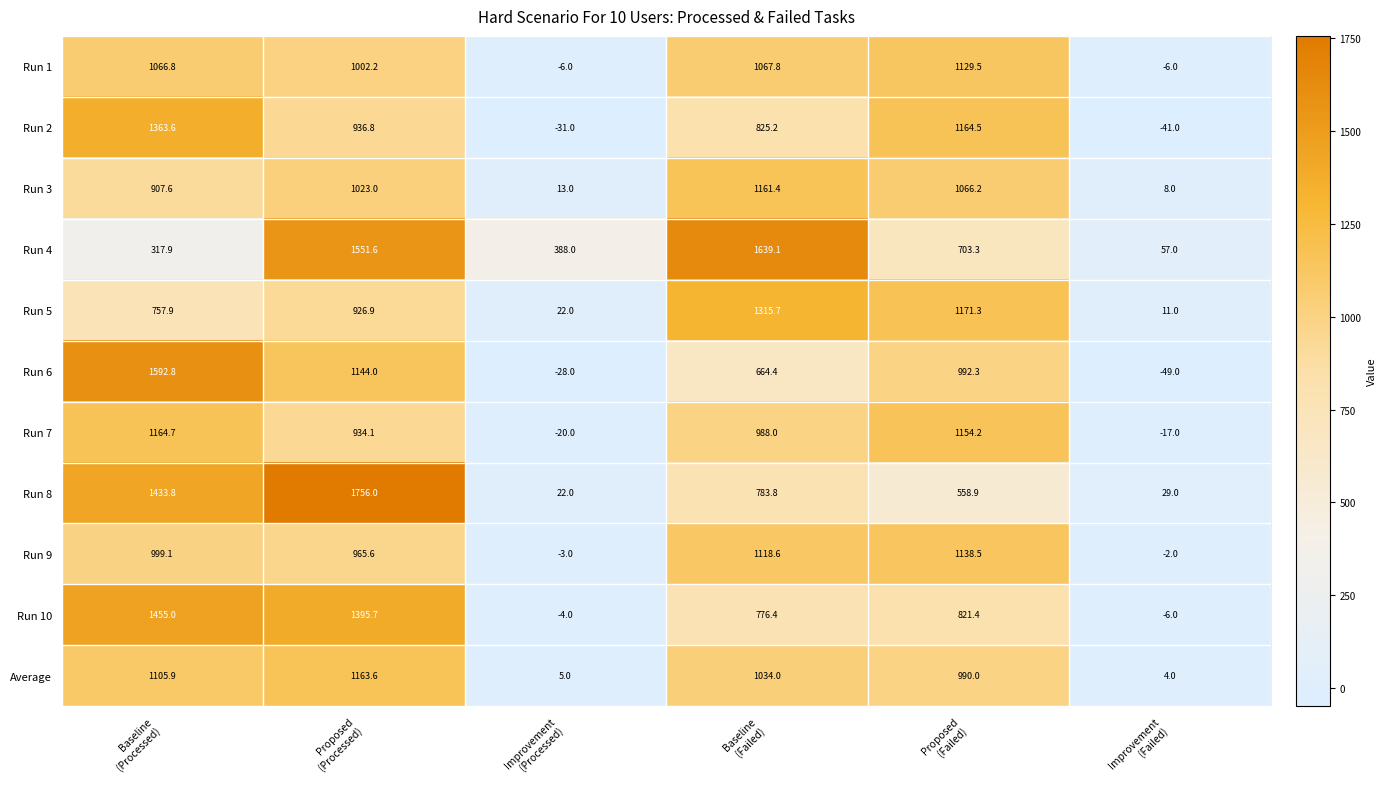

What is the greatest value displayed?

1756.0